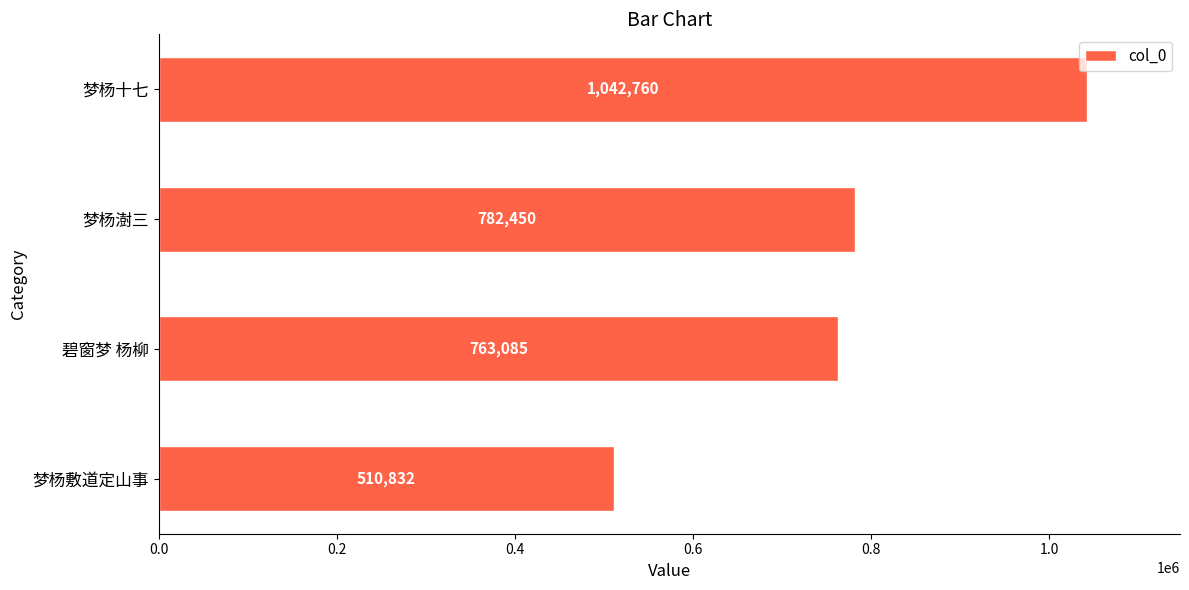

How many bars are there in total?

4